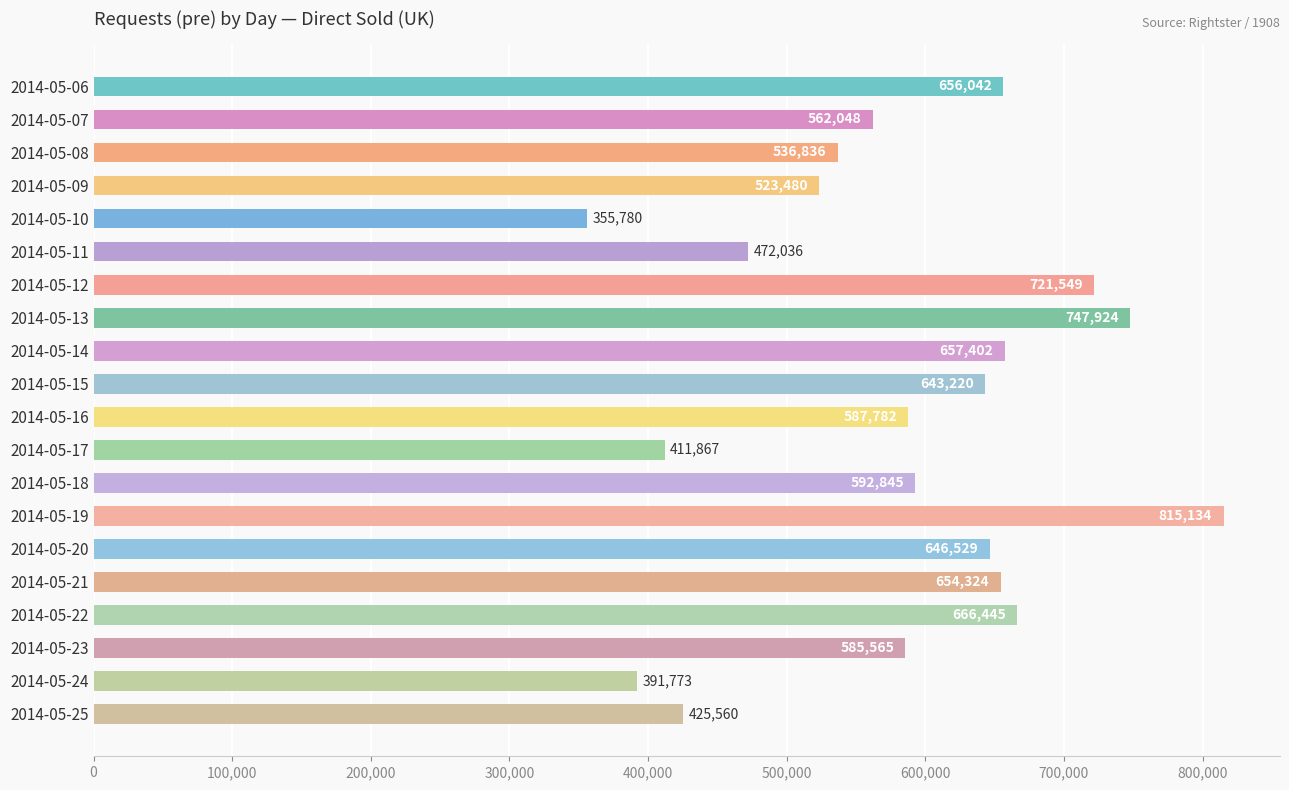

What is the minimum value shown in the chart?

355780